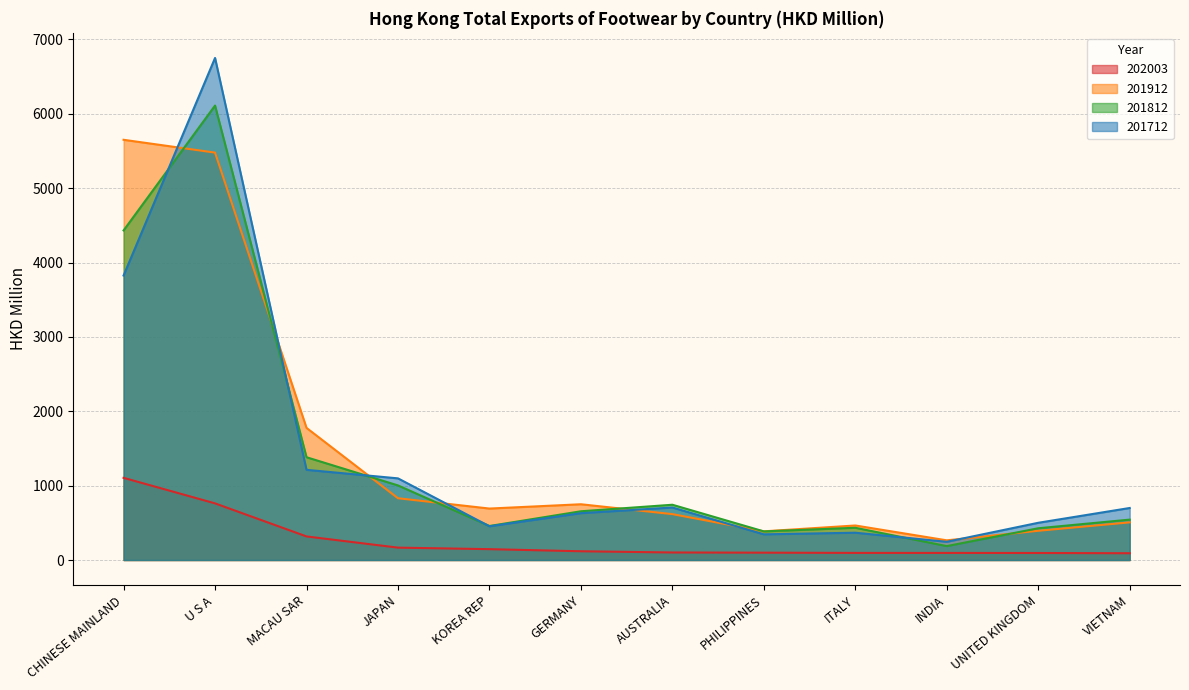

What is the value of the 201712 point at the 7th from the left?

706.1